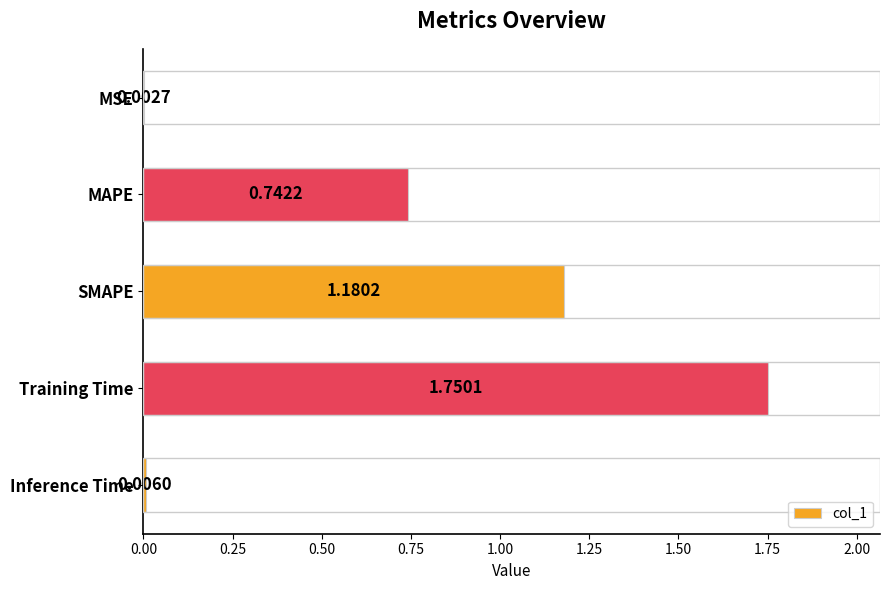

Where is the data nearest to the value 0?

MSE